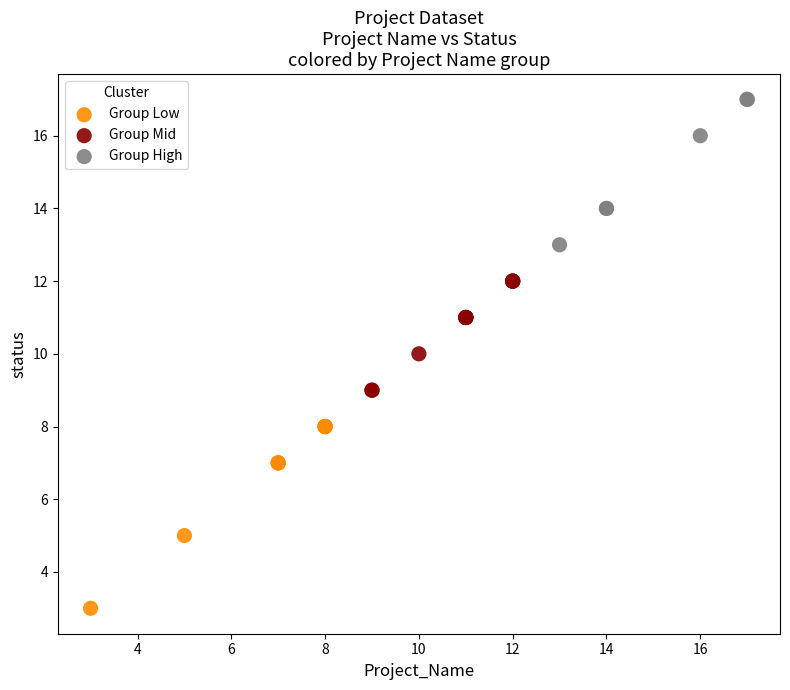

Which series has the largest Y range (max minus min)?

Group Low